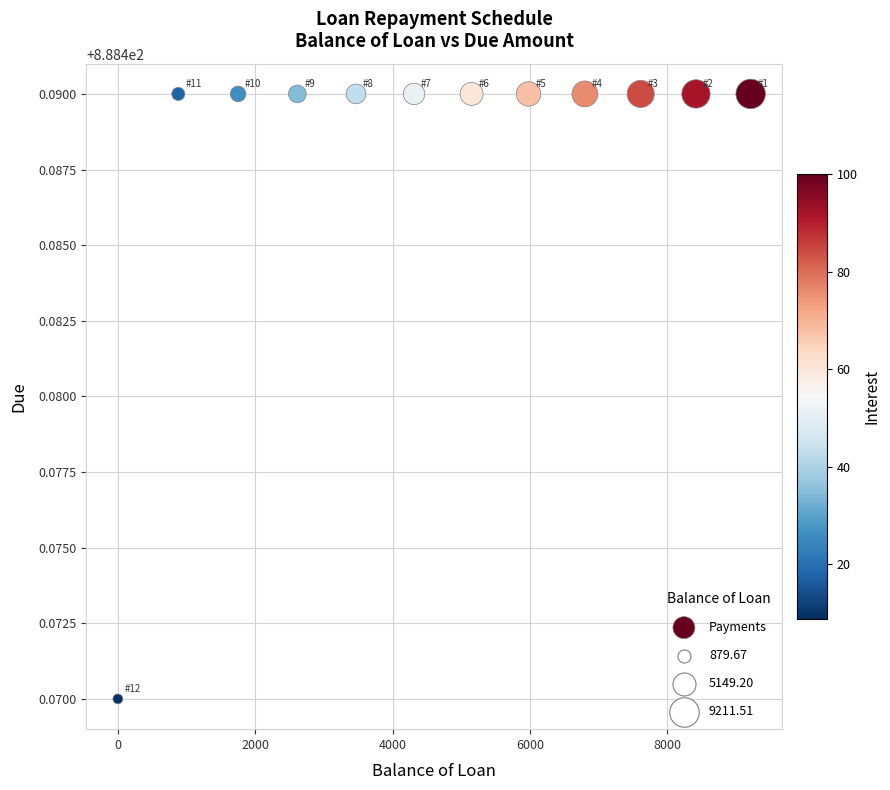

What is the range of X values (max minus min)?

9211.5